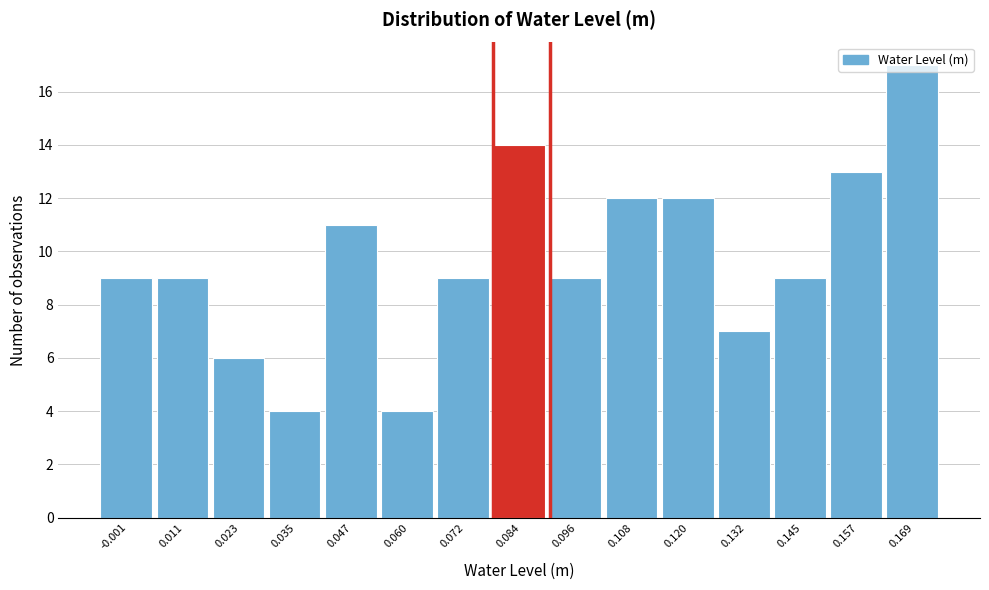

Reading left to right, list every bar in this chart as the range it spans on the x-axis followed by its height. Neither the bar edges nor the heights are printed on the chart, so give them approximately, as read against the axes.

-0.008 to 0.004: 9
0.004 to 0.018: 9
0.018 to 0.030: 6
0.030 to 0.042: 4
0.042 to 0.054: 11
0.054 to 0.066: 4
0.066 to 0.078: 9
0.078 to 0.090: 14
0.090 to 0.102: 9
0.102 to 0.114: 12
0.114 to 0.126: 12
0.126 to 0.138: 7
0.138 to 0.150: 9
0.150 to 0.162: 13
0.162 to 0.176: 17